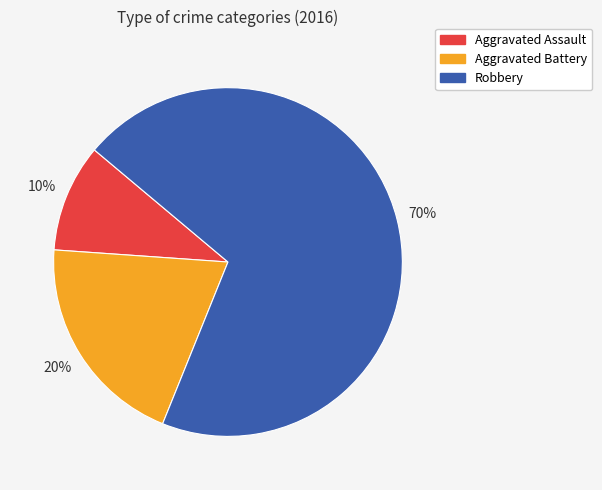

True or false: Aggravated Assault accounts for 1% of the total.

False